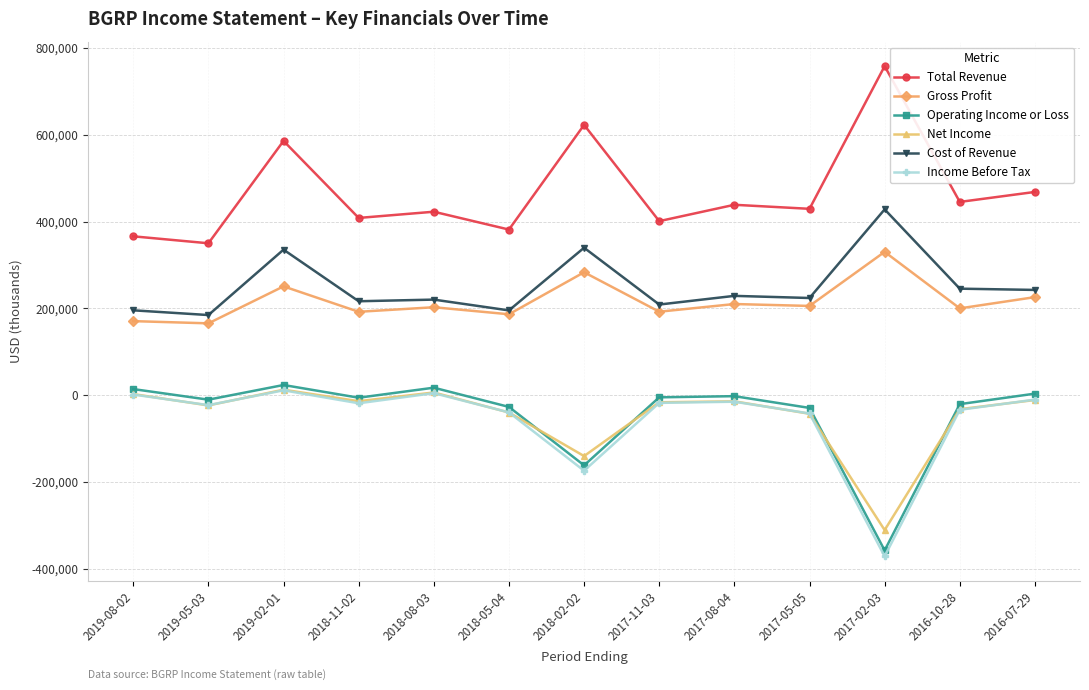

At which category is the sum across all series the highest?

2019-02-01